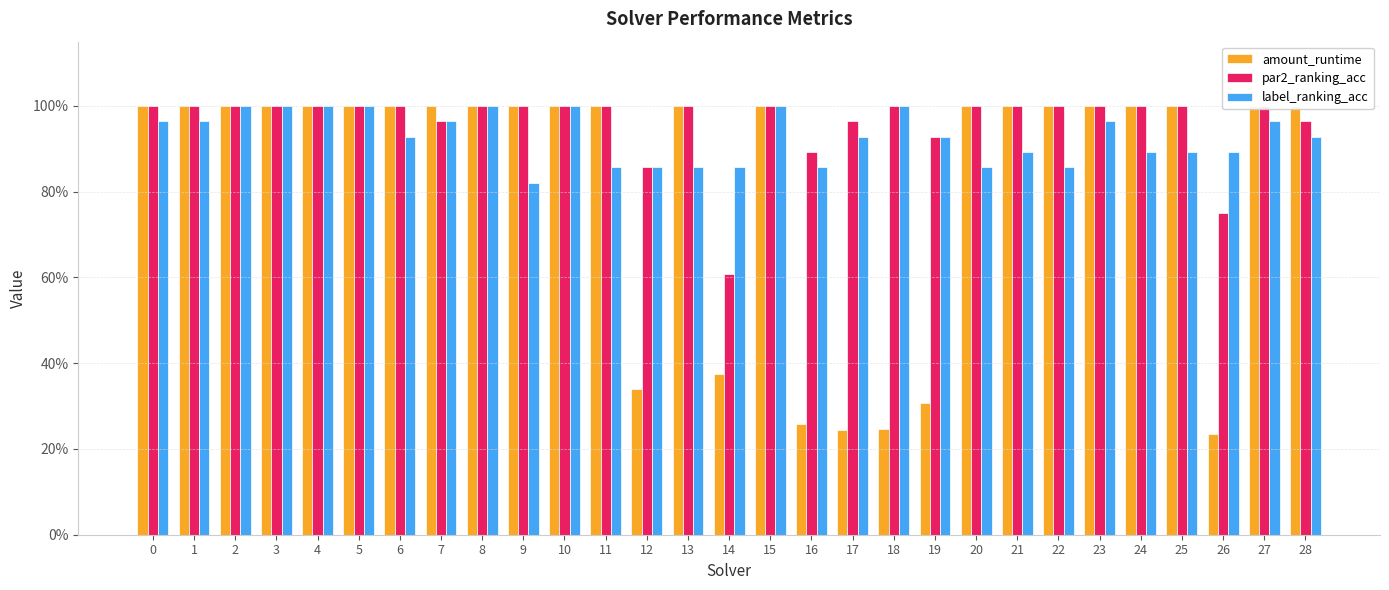

What is the highest value of the amount_runtime series?

1.0